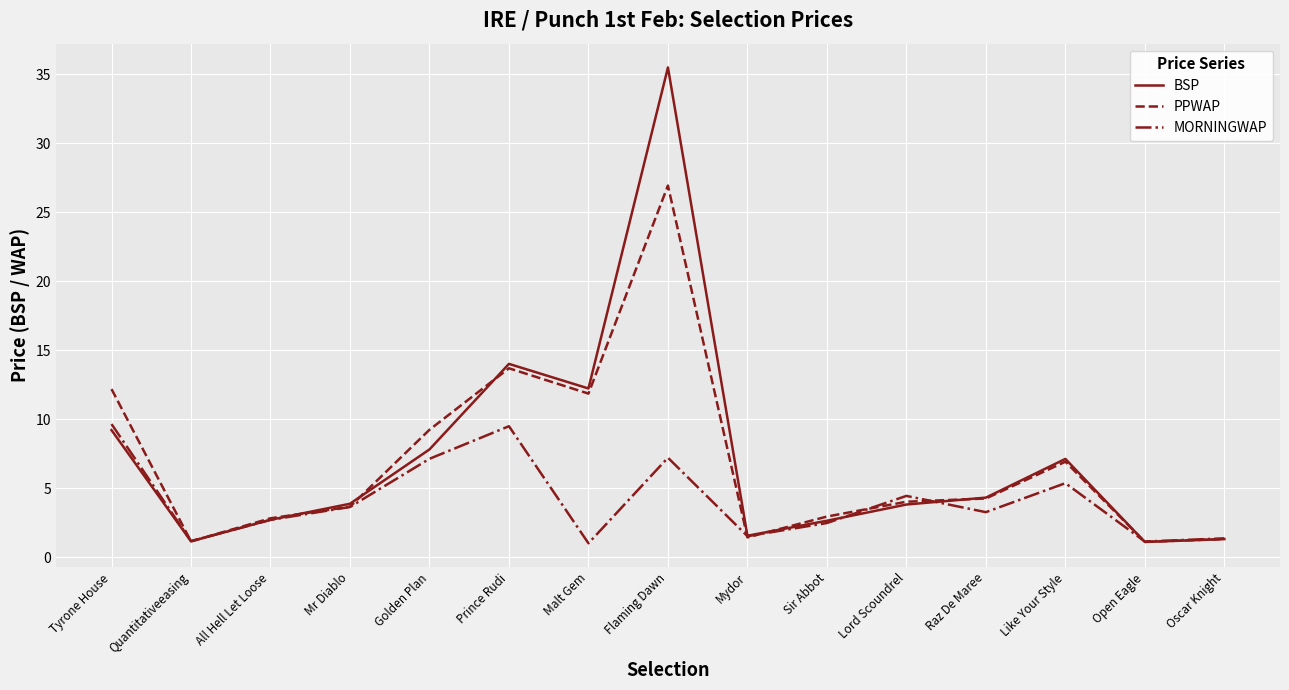

List the series in order of their peak value, highest first.

BSP, PPWAP, MORNINGWAP